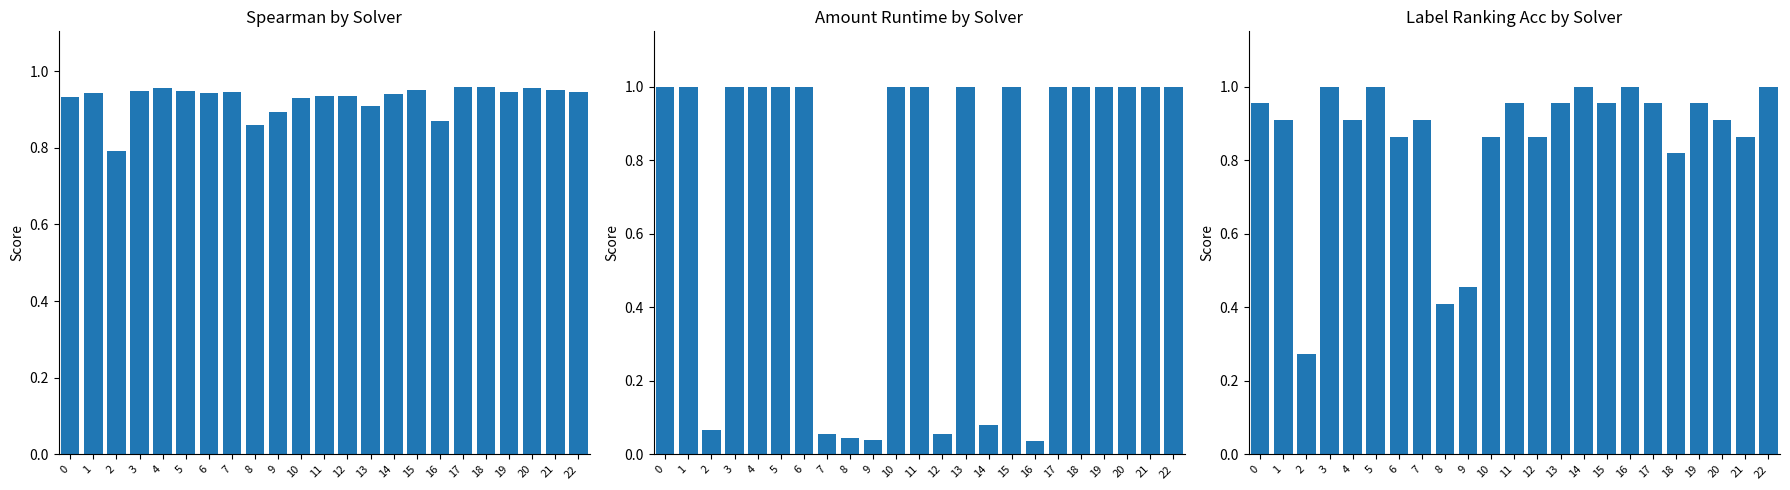

At how many categories does at least one series exceed 0?

23